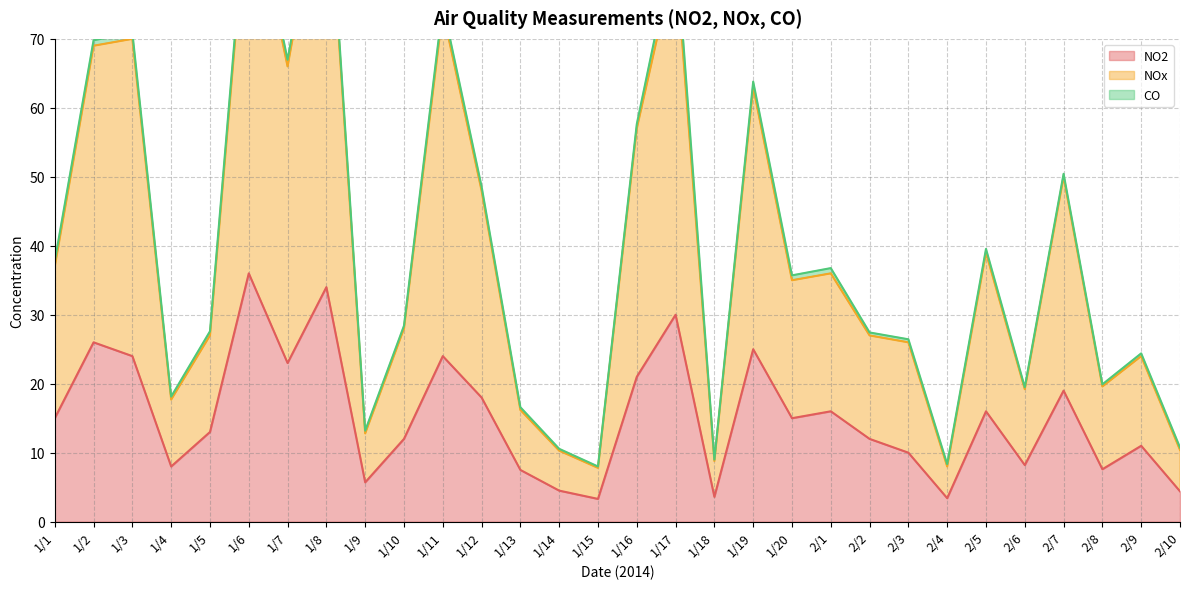

The value of NOx at 1/9 is 12.8. True or false?

True